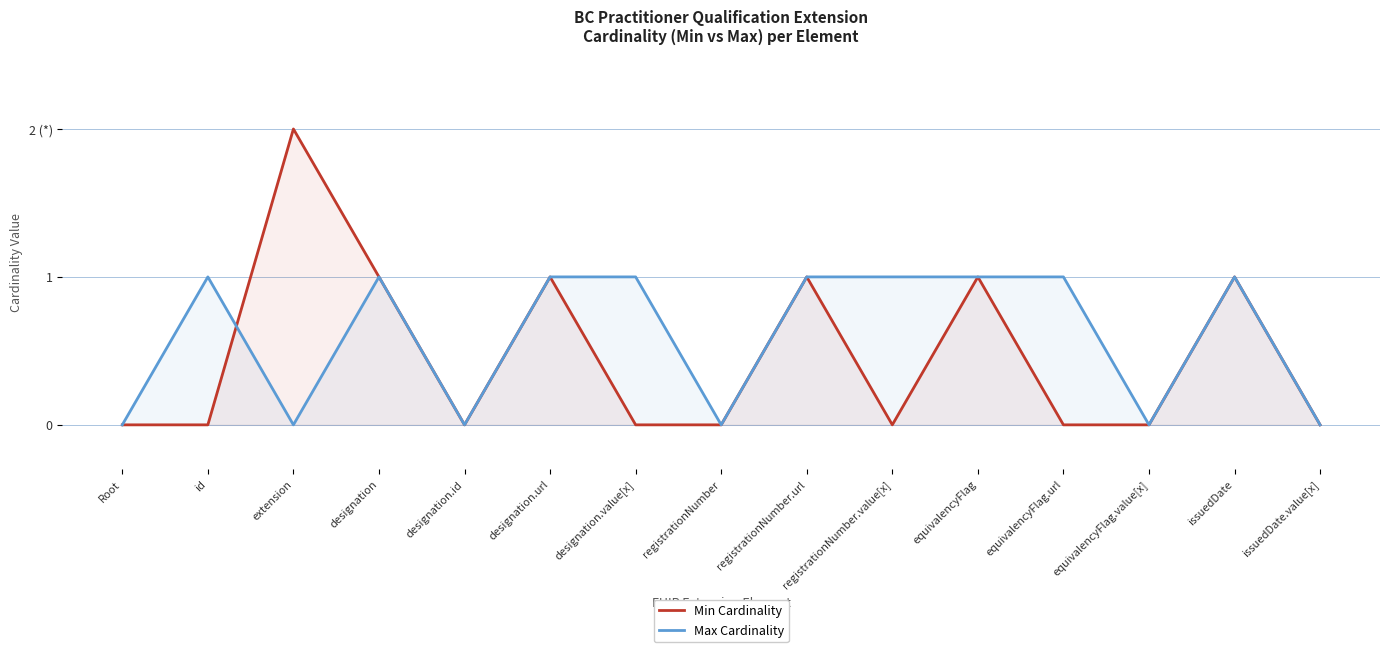

What is the average value of the Max Cardinality series?

1